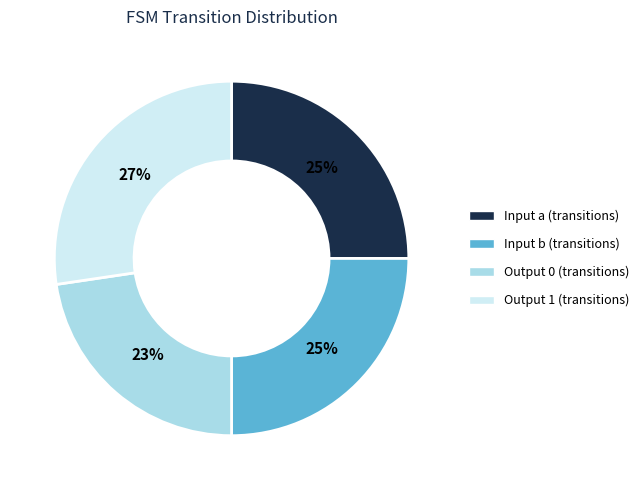

Is it true that Input b (transitions) is 18% of the pie?

False